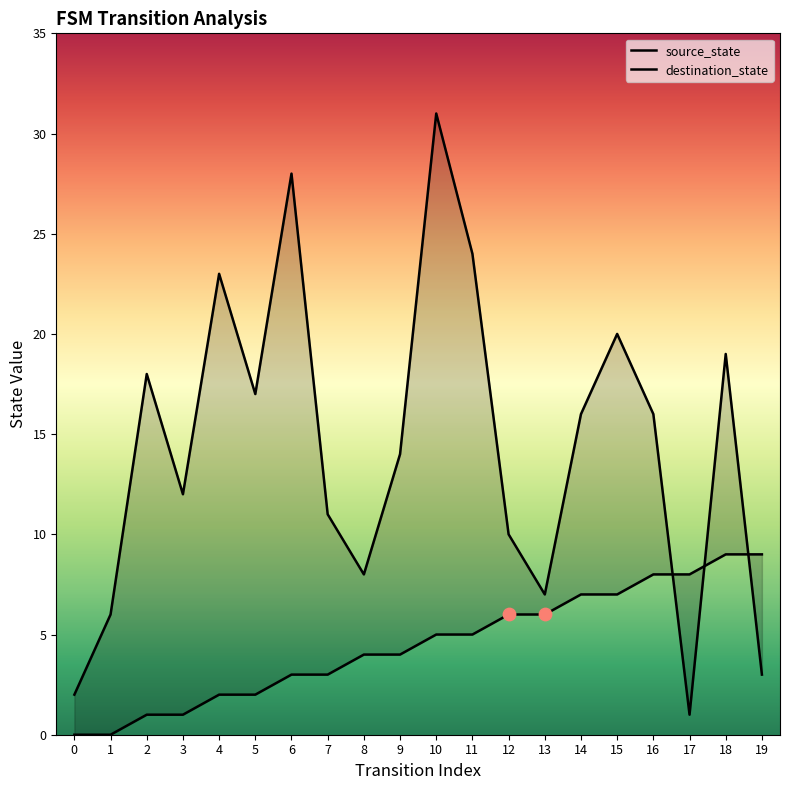

At how many categories does at least one series exceed 17?

7